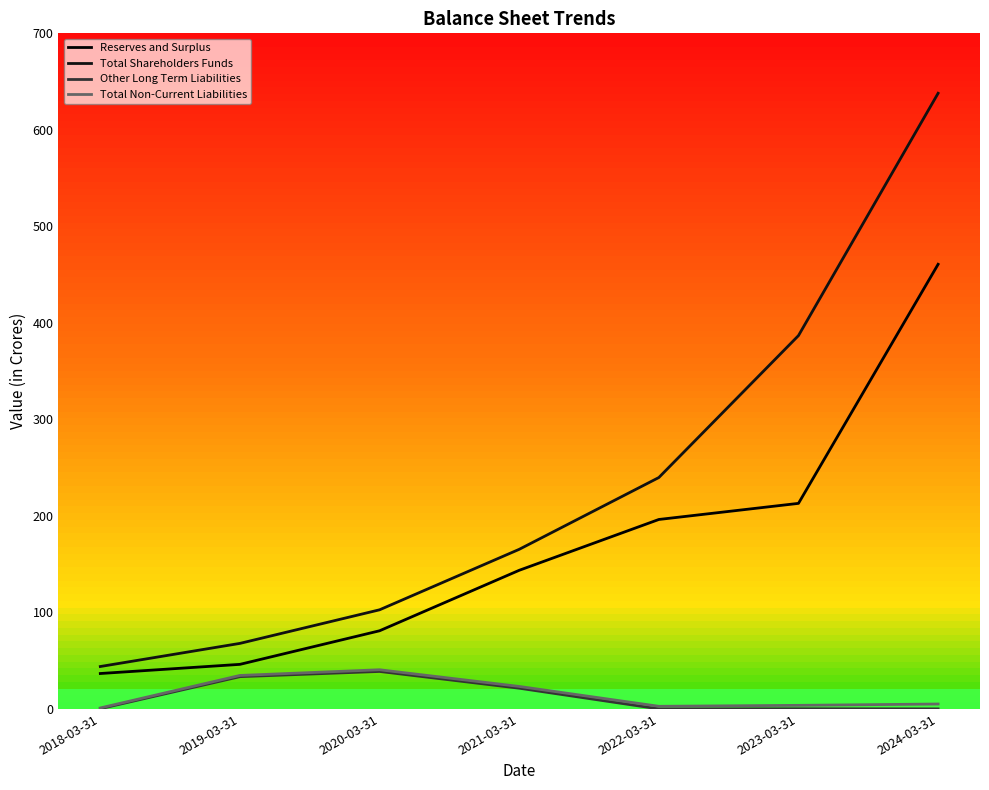

What is the greatest value displayed?

637.9